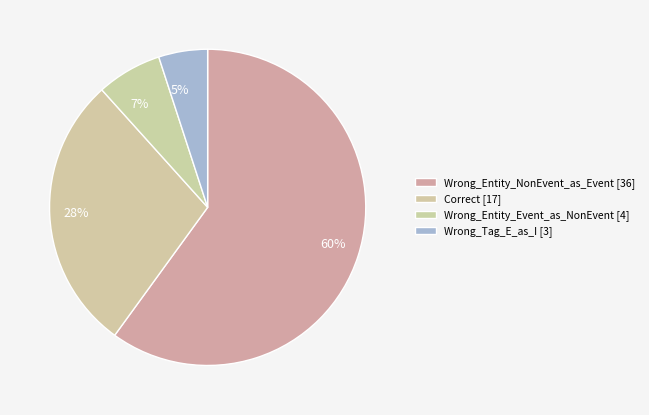

Rank the categories by value from lowest to highest.

Wrong_Tag_E_as_I, Wrong_Entity_Event_as_NonEvent, Correct, Wrong_Entity_NonEvent_as_Event